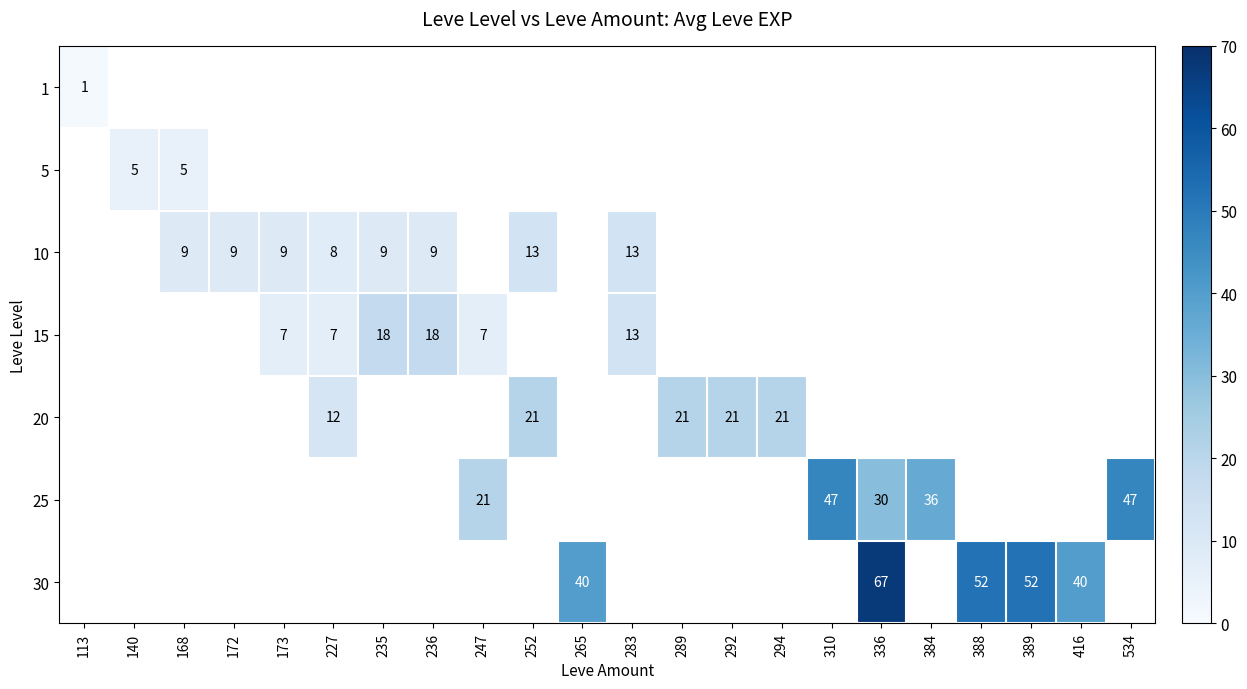

The 30 series shows 52 at 388. True or false?

True